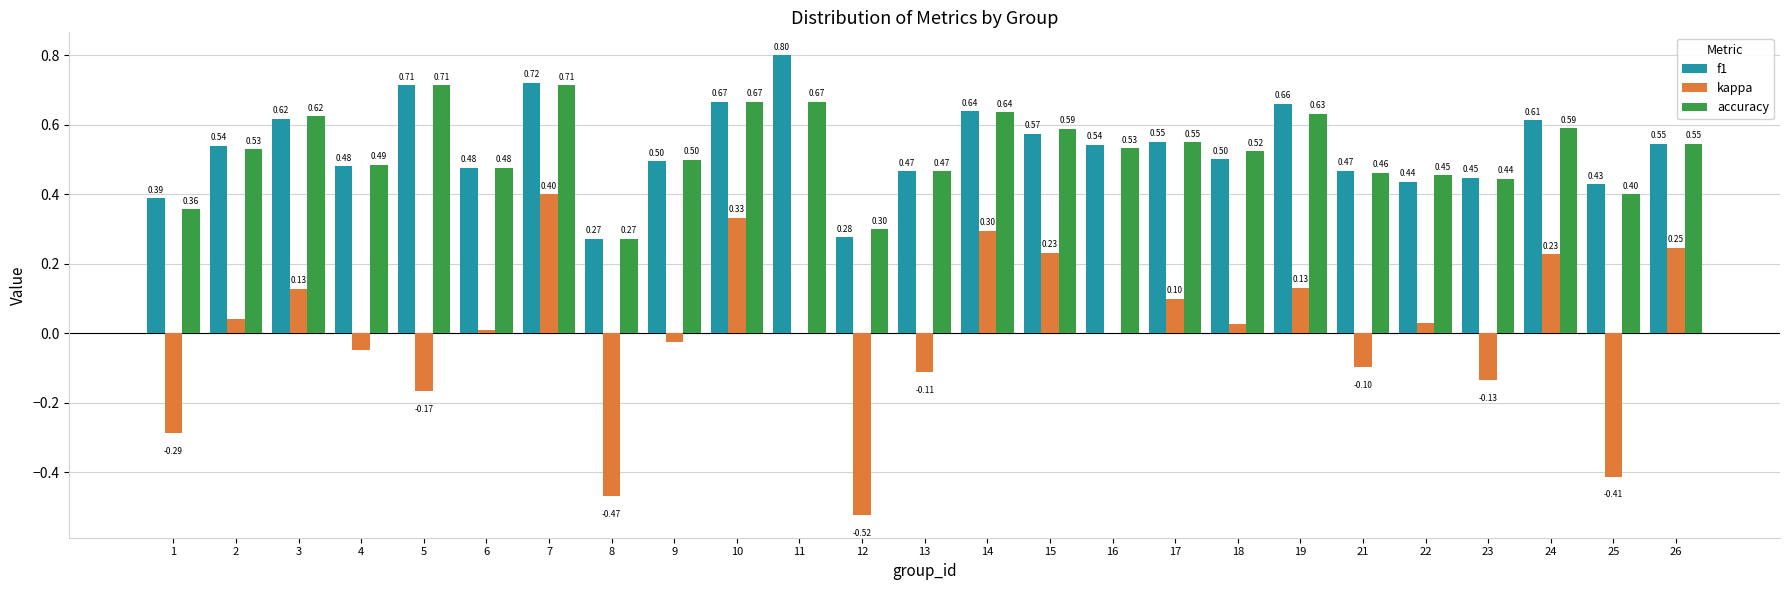

Is it true that kappa equals 0.0 at 11?

True